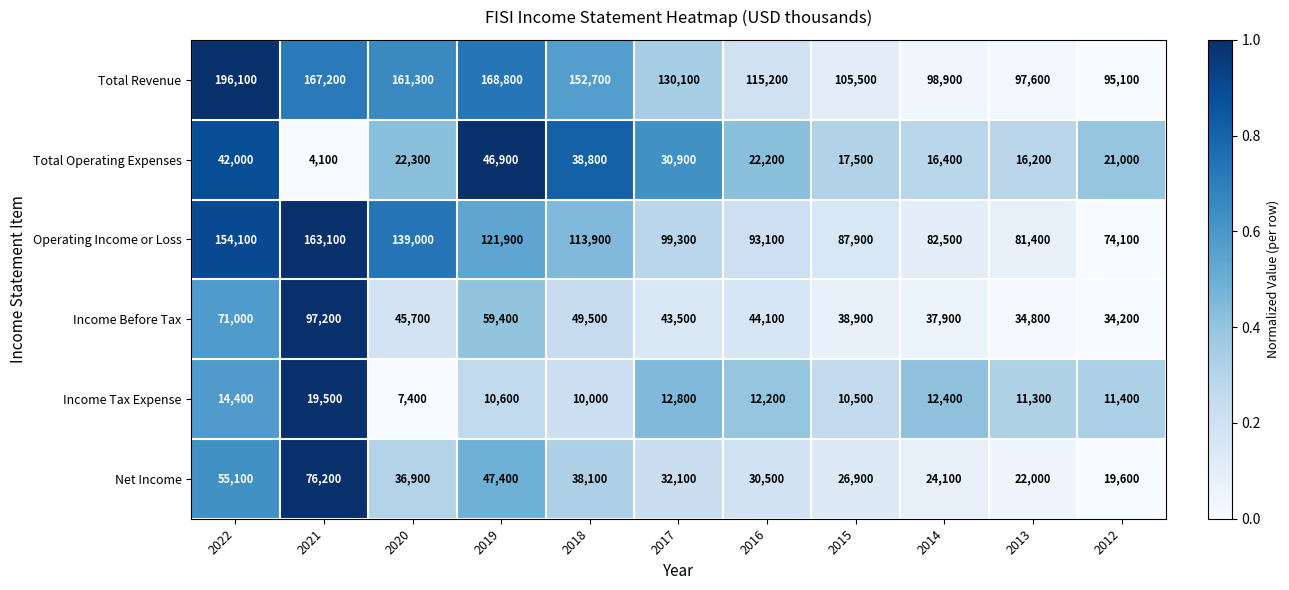

What is the total value across all series at 2014?

272200